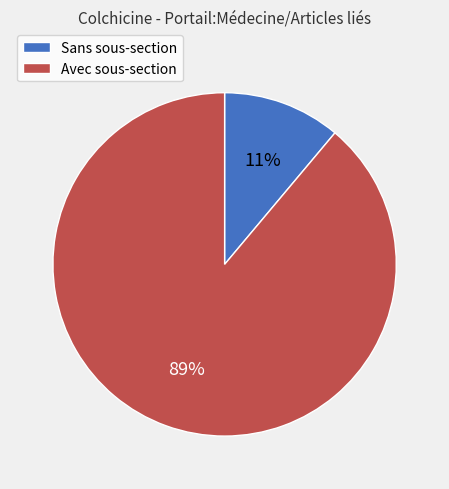

How many segments does this pie chart have?

2